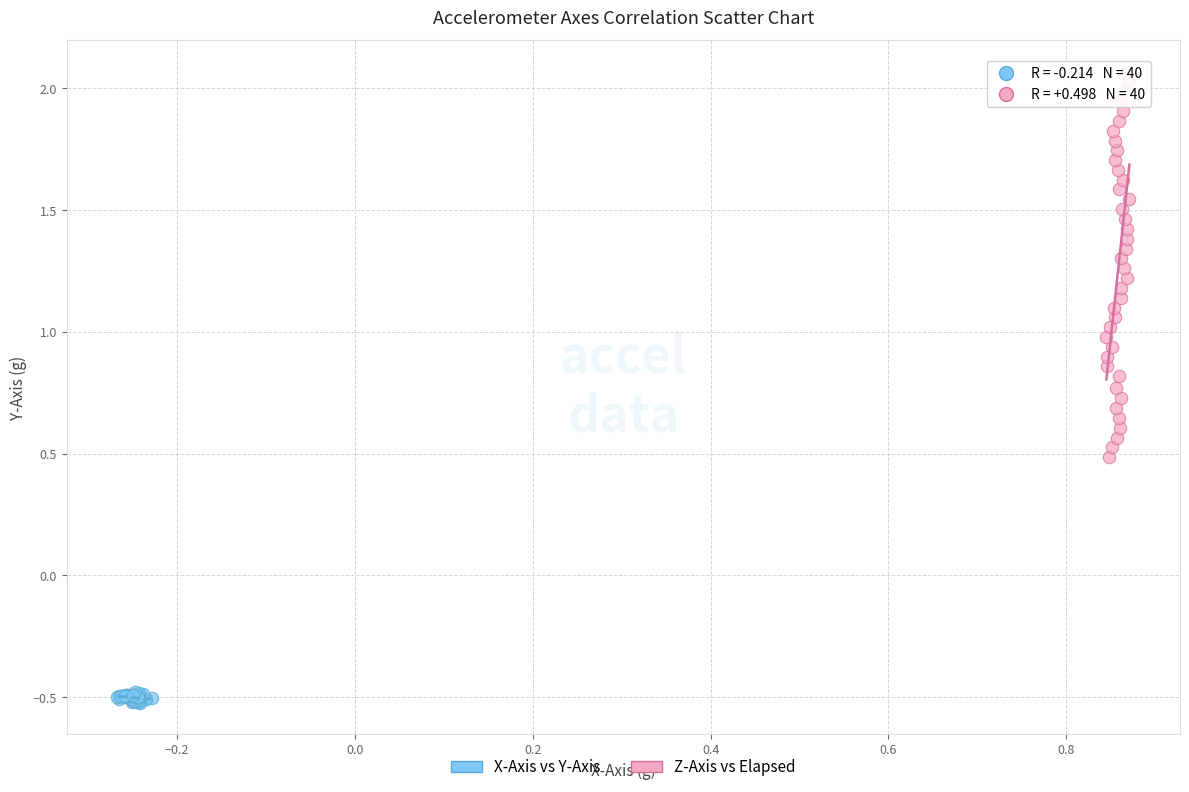

Which series reaches the maximum Y coordinate?

Z-Axis vs Elapsed